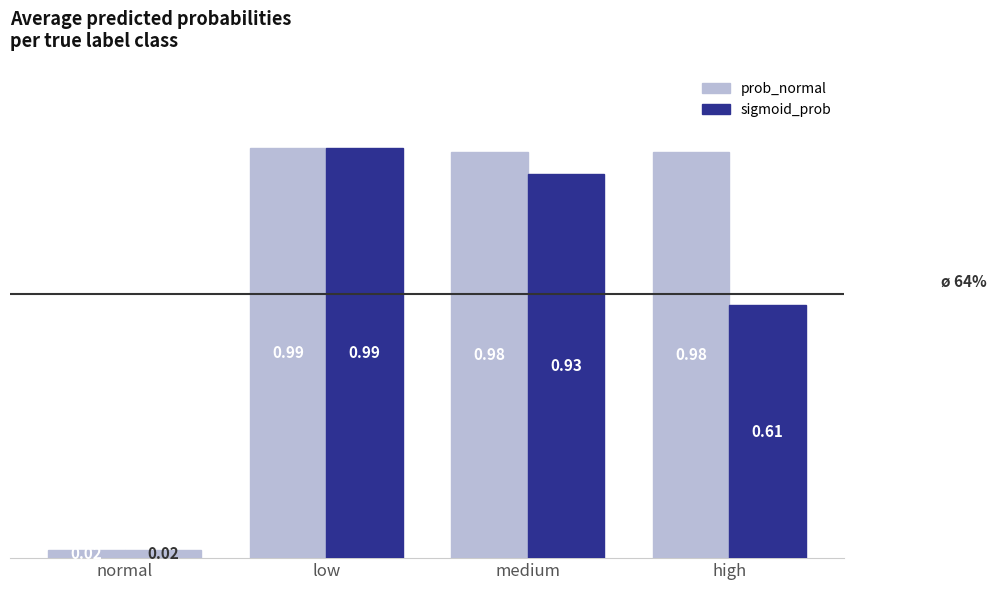

What position from the left is low?

2